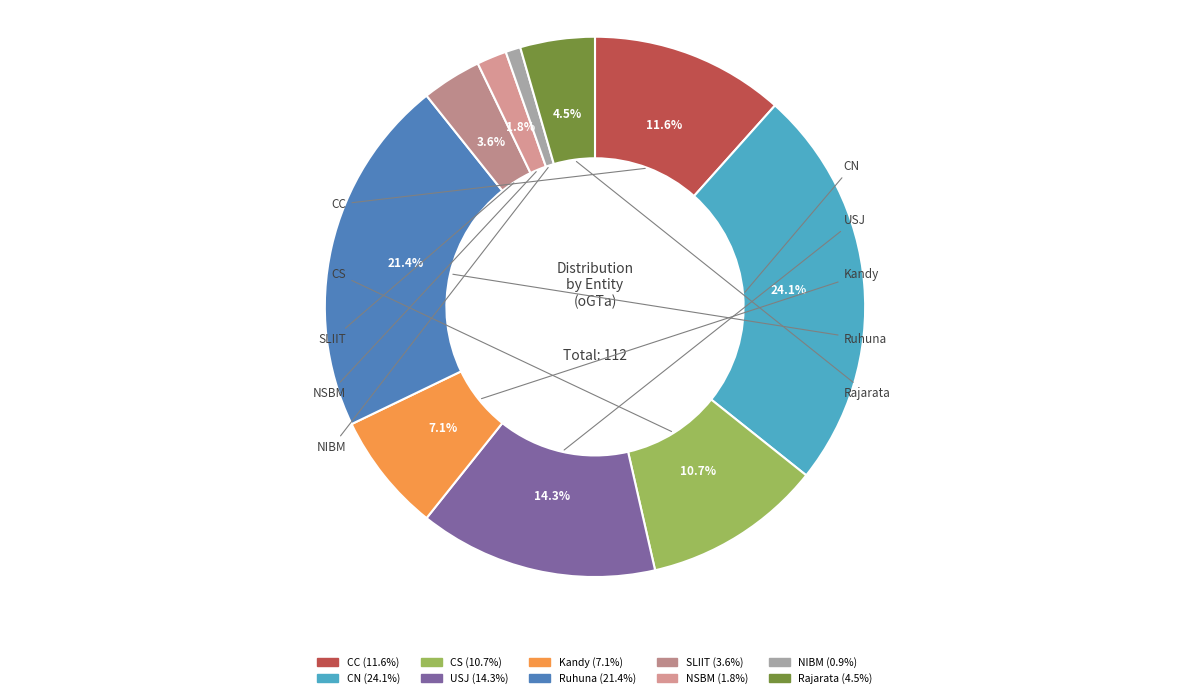

Does any single category account for the majority?

No